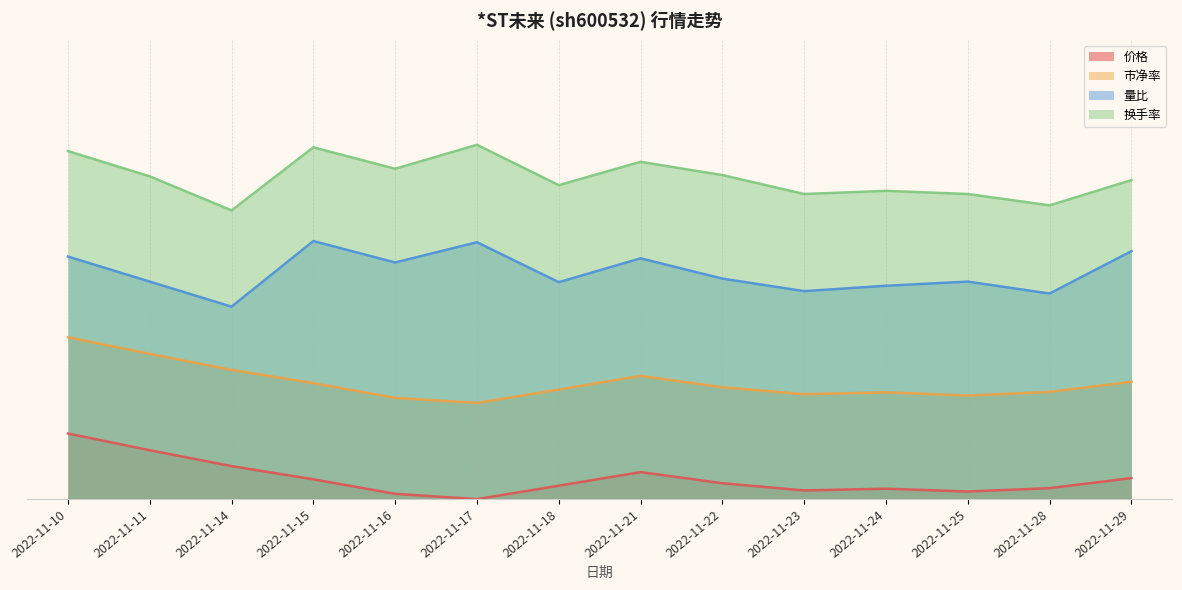

Which category has the highest value in the 价格 series?

2022-11-10